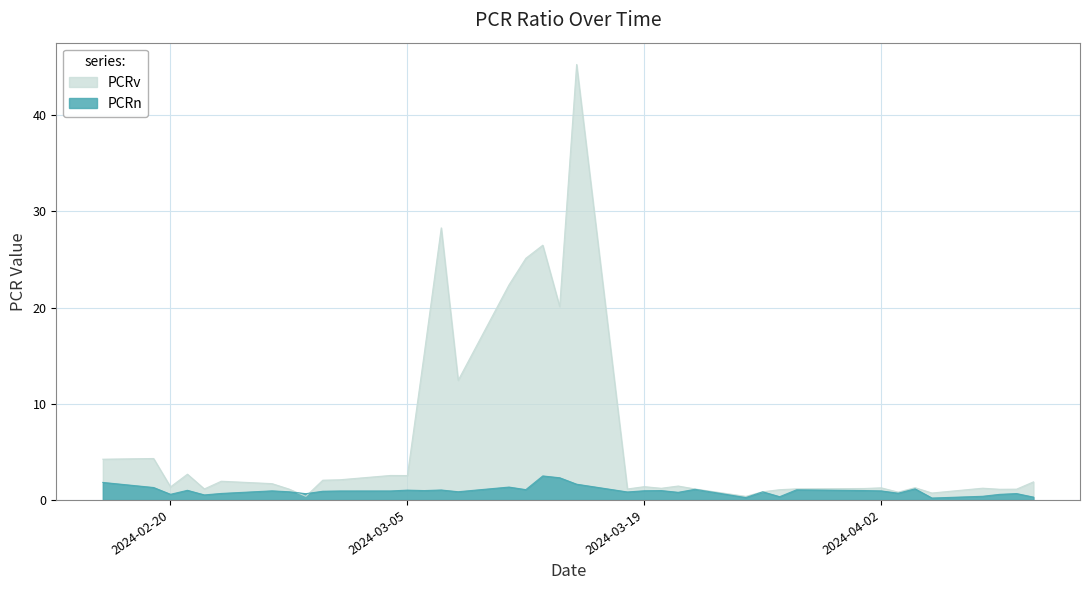

List the series in order of their overall mean, lowest first.

PCRn, PCRv